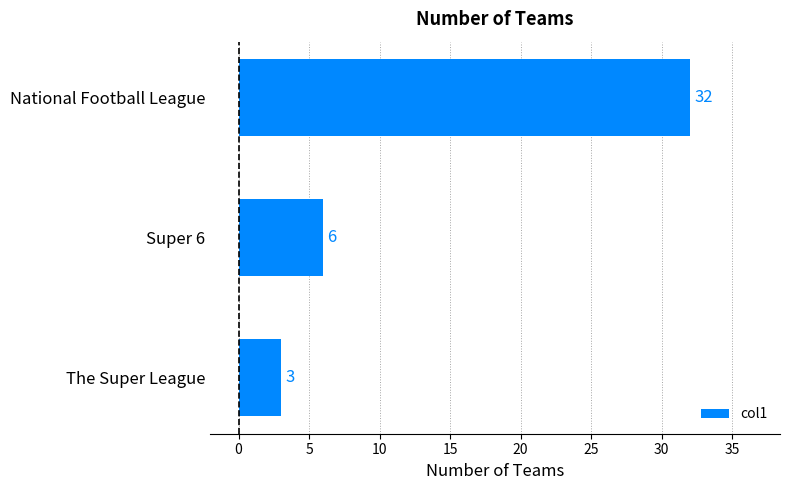

How many bars are there in total?

3